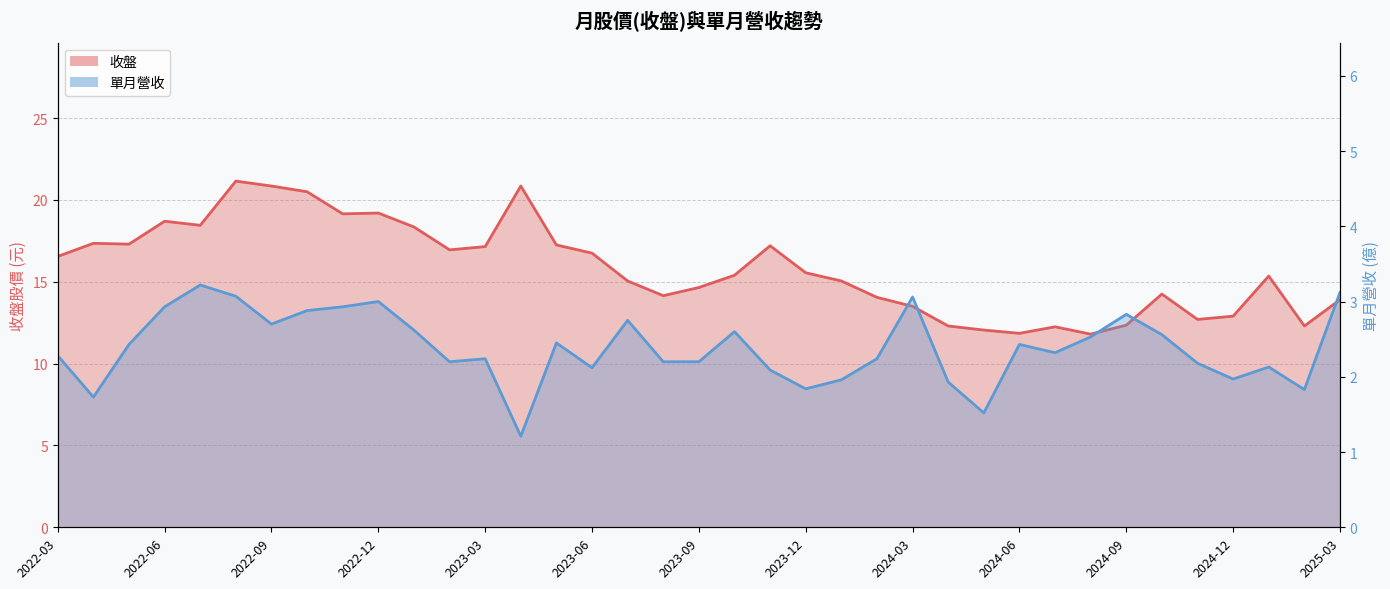

At which category does the chart reach its minimum across all series?

2023-04